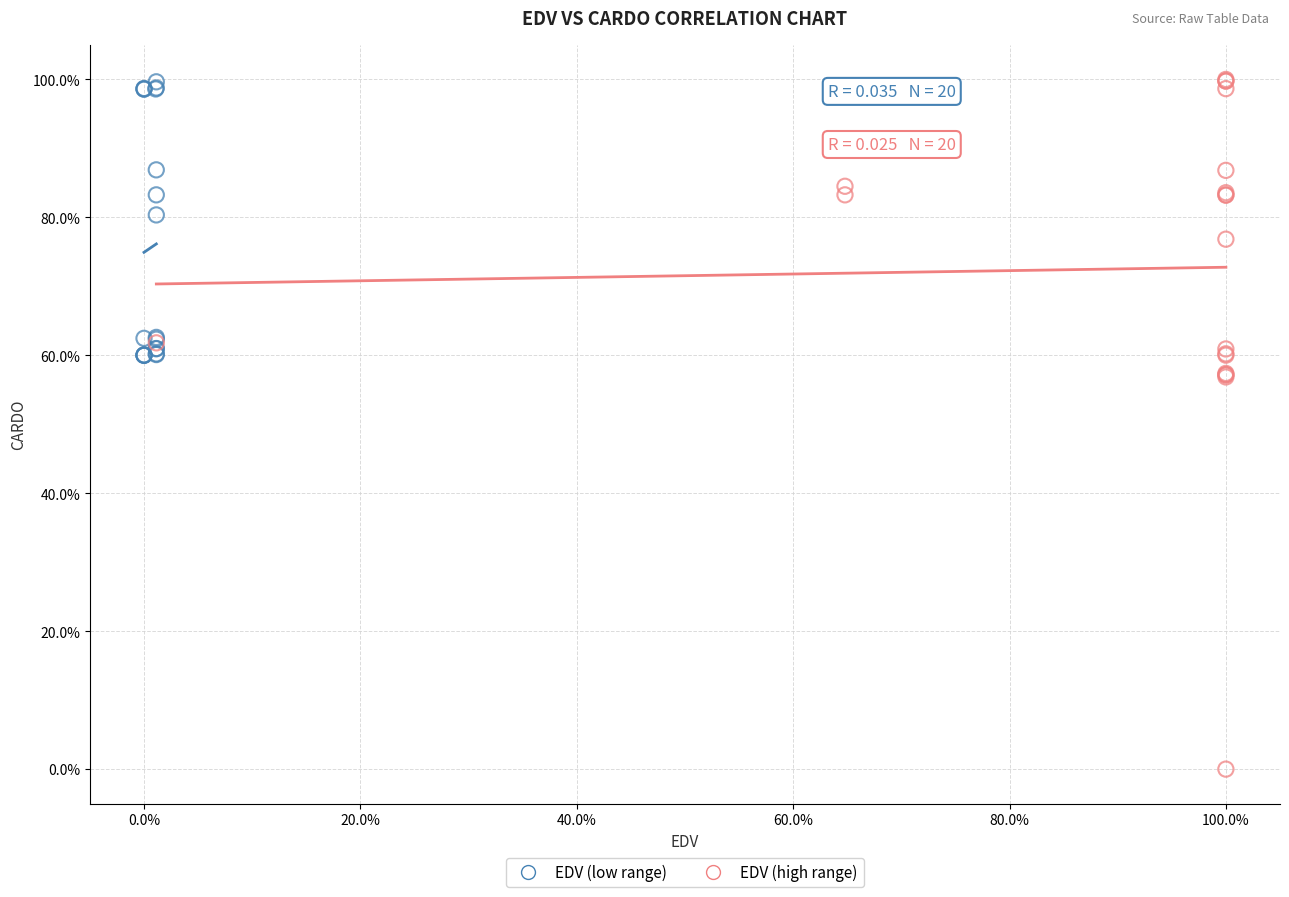

What are all the series names shown in the legend?

EDV (low range), EDV (high range)